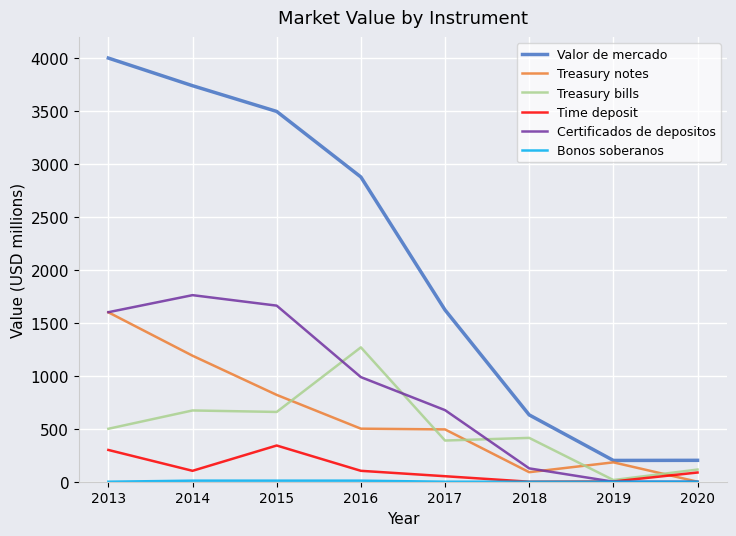

Which series has the largest range (max minus min)?

Valor de mercado